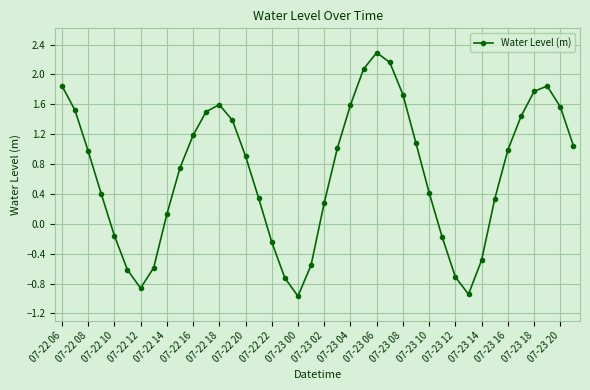

What is the difference between the maximum and minimum values?

3.3